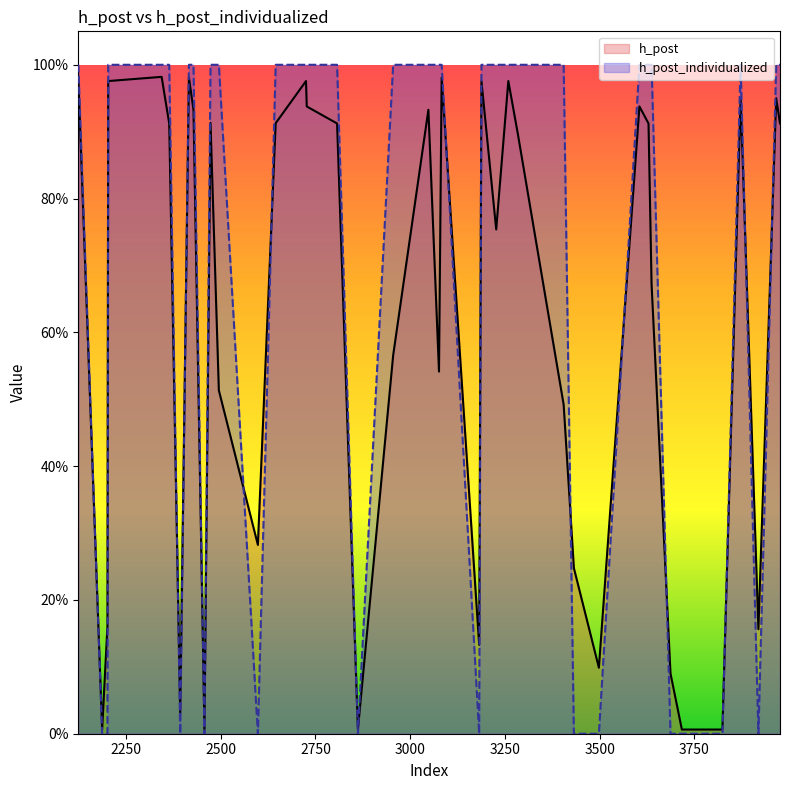

Reading left to right, extract all data points from this chart.

h_post: 2645=0.9	2807=0.9	3919=0.2	3083=1.0	3687=0.1	3637=0.7	3182=0.1	2416=1.0	2727=0.9	2201=0.2	2457=0.0	3284=0.9	2428=0.9	3717=0.0	3259=1.0	2364=0.9	3824=0.0	2187=0.0	3048=0.9	3432=0.2	2124=1.0	2955=0.6	2598=0.3	2393=0.0	2203=1.0	2862=0.0	3605=0.9	3966=0.9	3188=1.0	3227=0.8	3976=0.9	2344=1.0	3629=0.9	3498=0.1	2473=0.9	2725=1.0	3076=0.5	3405=0.5	2495=0.5	3872=0.9
h_post_individualized: 2645=1.0	2807=1.0	3919=0.0	3083=1.0	3687=0.0	3637=1.0	3182=0.0	2416=1.0	2727=1.0	2201=0.0	2457=0.0	3284=1.0	2428=1.0	3717=0.0	3259=1.0	2364=1.0	3824=0.0	2187=0.0	3048=1.0	3432=0.0	2124=1.0	2955=1.0	2598=0.0	2393=0.0	2203=1.0	2862=0.0	3605=1.0	3966=1.0	3188=1.0	3227=1.0	3976=1.0	2344=1.0	3629=1.0	3498=0.0	2473=1.0	2725=1.0	3076=1.0	3405=1.0	2495=1.0	3872=1.0